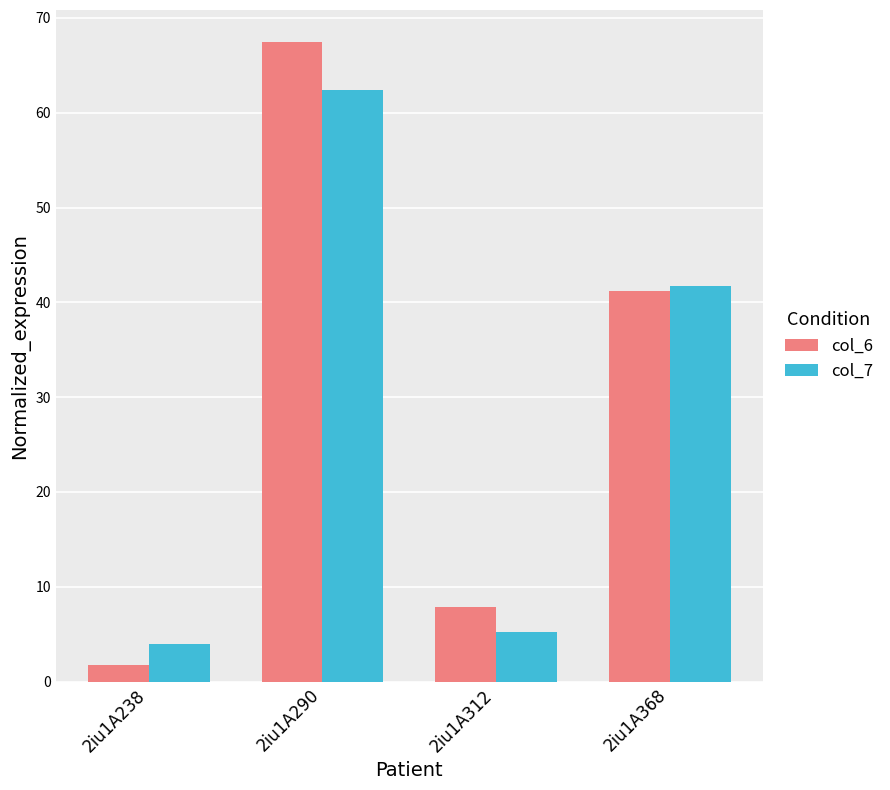

List the series in order of their peak value, highest first.

col_6, col_7